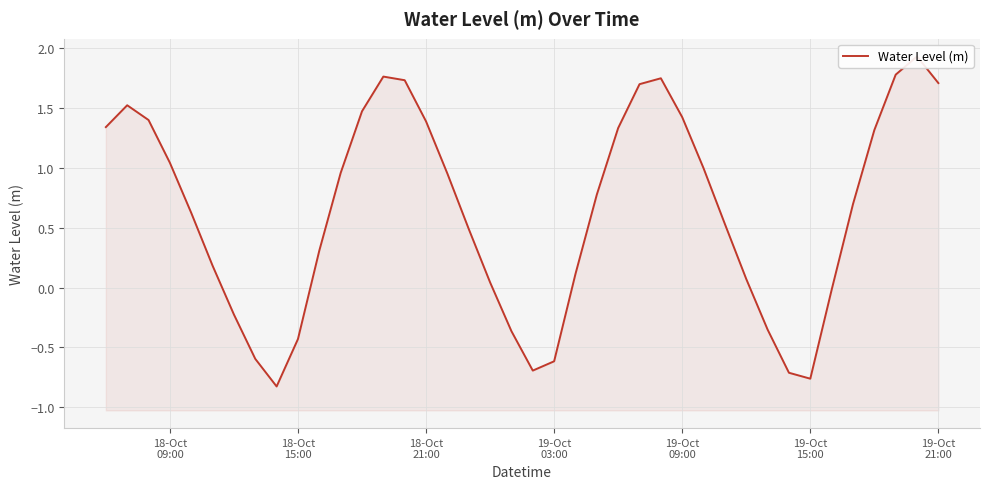

Count the number of categories in the chart.

40